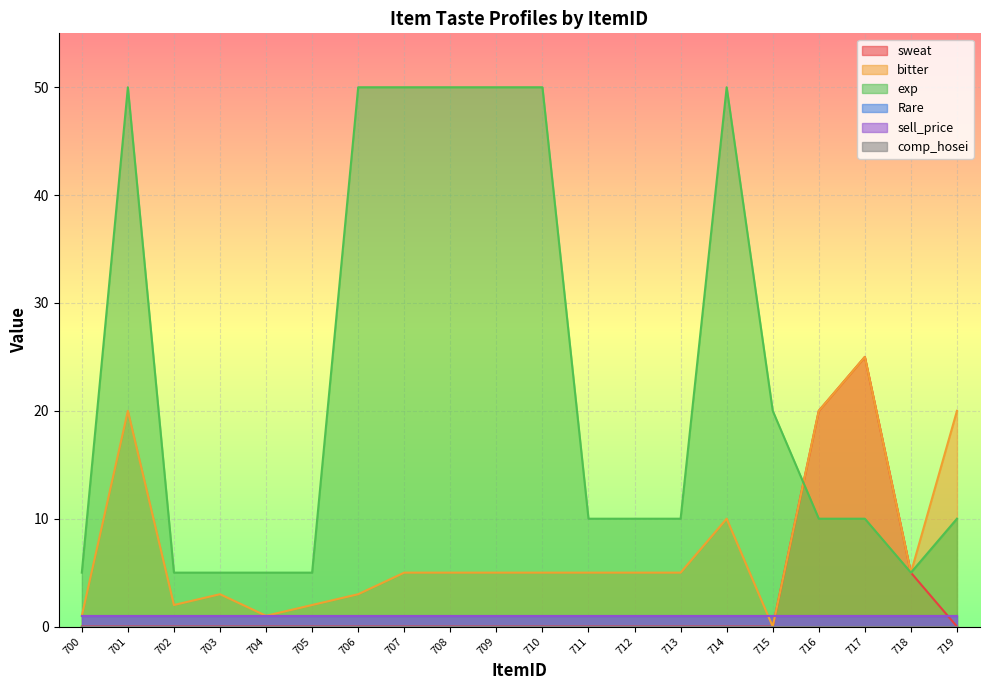

How many lines are shown in the chart?

6